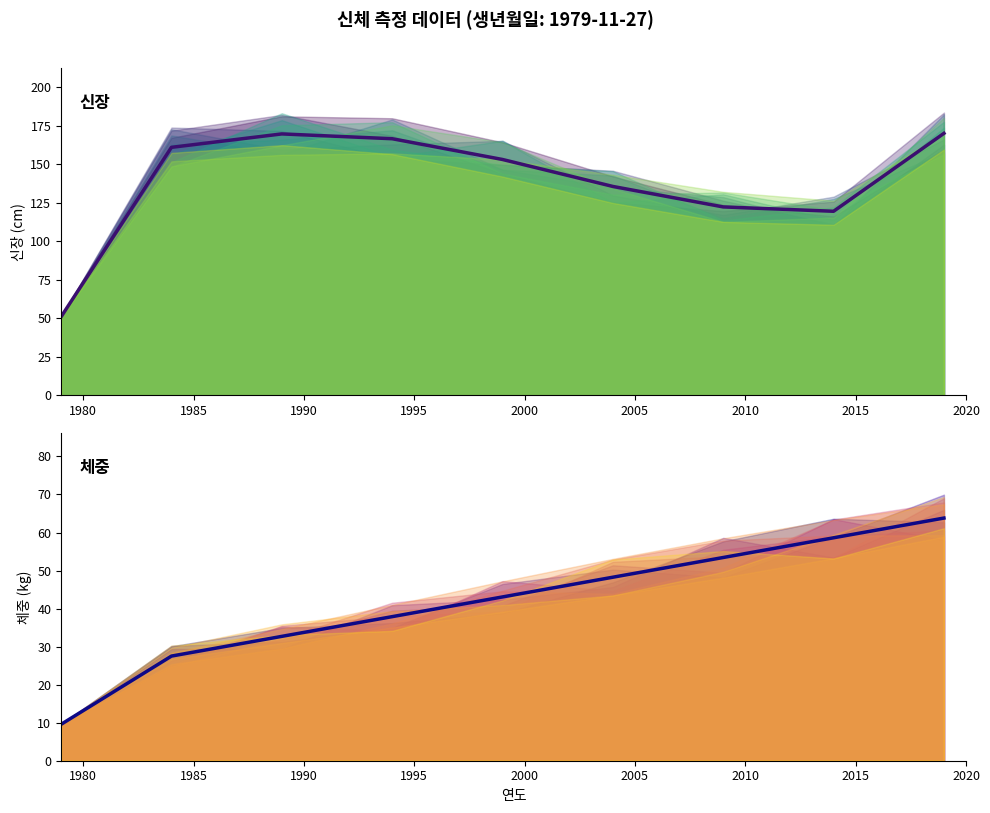

What is the value of the 체중 (kg) point at the 3rd from the left?

32.7